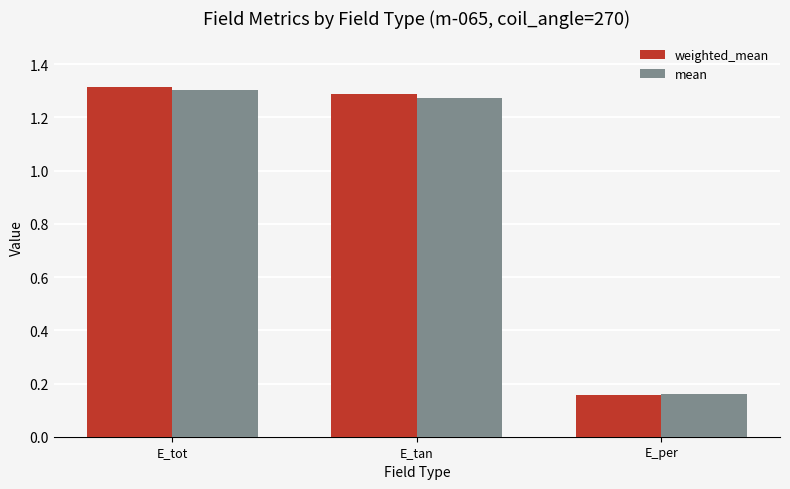

At how many categories does at least one series exceed 0?

3